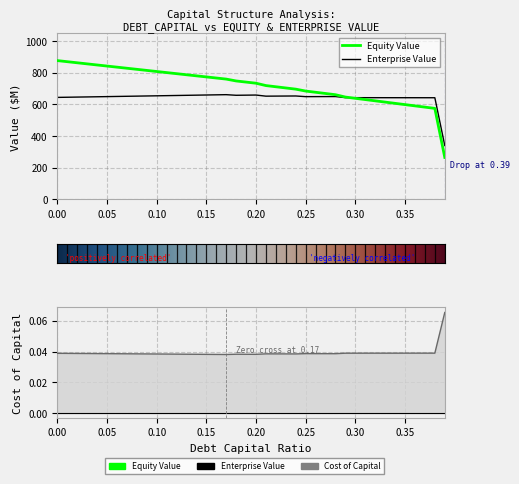

Reading right to left, what are all the values shown in this chart?

equity_value: 264.2	574.4	582.4	590.3	598.3	606.2	614.2	622.1	630.1	638.0	646.0	660.8	668.5	676.2	684.0	696.1	703.6	711.1	718.6	733.6	740.7	747.9	759.6	766.5	773.4	780.2	787.1	793.9	800.8	807.7	814.6	821.4	828.3	835.2	842.1	849.0	855.9	862.8	869.7	876.6
enterprise_value: 339.5	641.7	641.8	641.9	641.9	642.0	642.0	642.1	642.1	642.2	642.2	649.2	649.0	648.8	648.6	652.8	652.5	652.1	651.7	658.8	658.0	657.3	661.1	660.1	659.1	658.0	657.0	656.0	655.0	653.9	652.9	651.9	650.9	649.9	648.9	647.9	646.9	645.9	644.9	643.9
cost_capital: 0.1	0.0	0.0	0.0	0.0	0.0	0.0	0.0	0.0	0.0	0.0	0.0	0.0	0.0	0.0	0.0	0.0	0.0	0.0	0.0	0.0	0.0	0.0	0.0	0.0	0.0	0.0	0.0	0.0	0.0	0.0	0.0	0.0	0.0	0.0	0.0	0.0	0.0	0.0	0.0